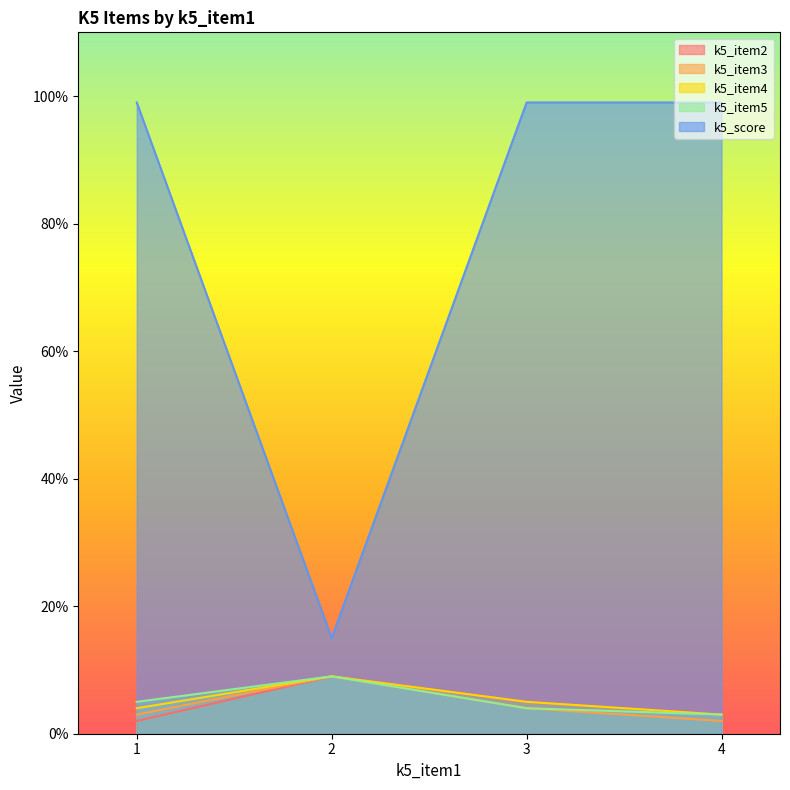

The value of k5_item4 at 4 is 4. True or false?

False